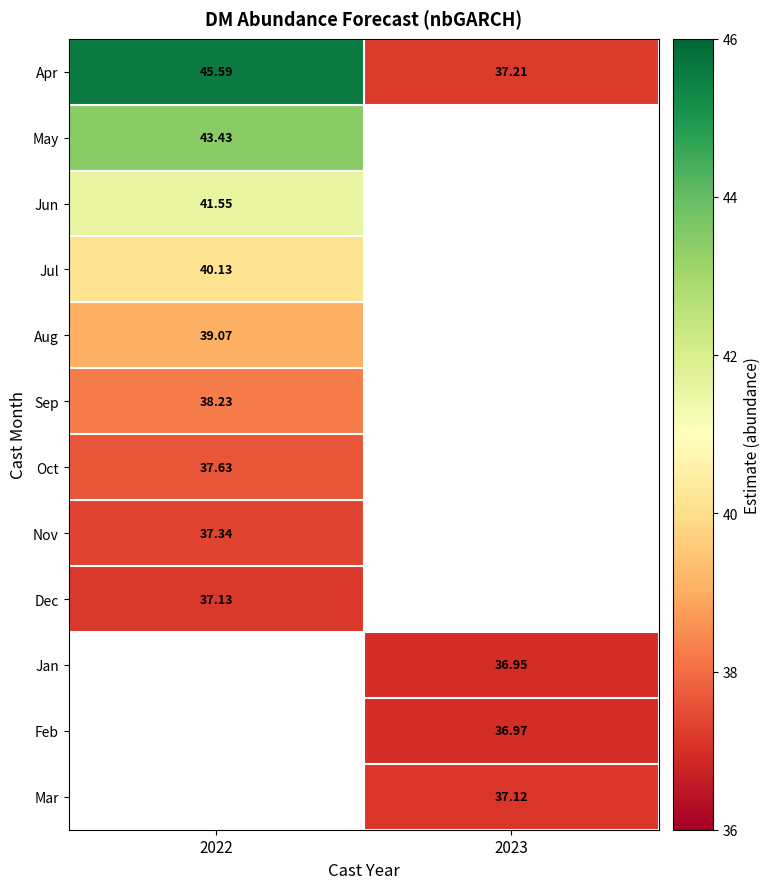

What is the minimum value shown in the chart?

37.0